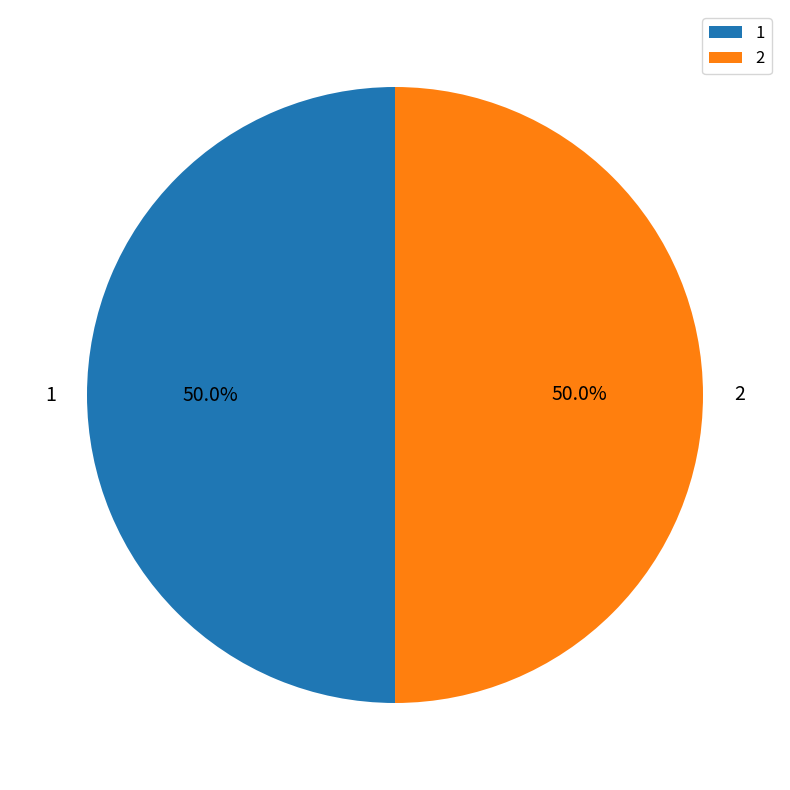

How many segments does this pie chart have?

2